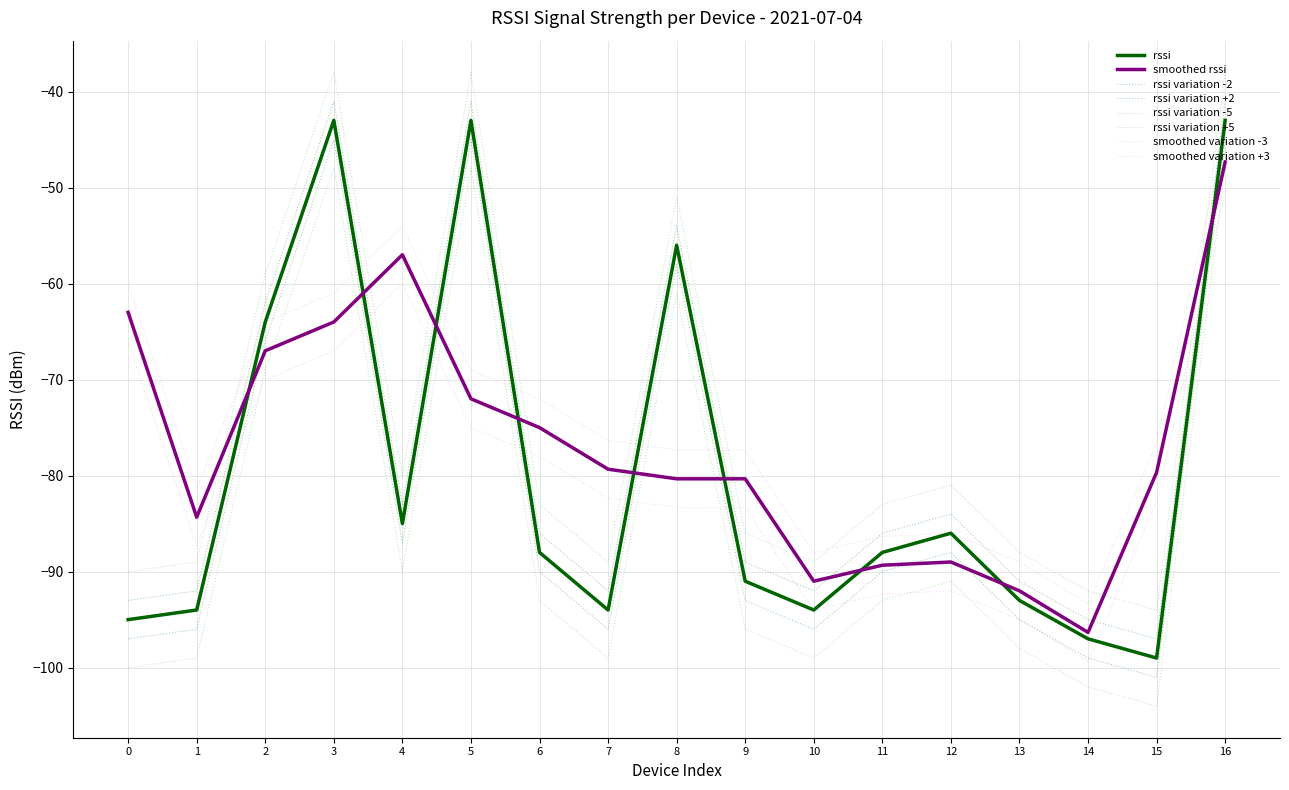

How many lines are shown in the chart?

8